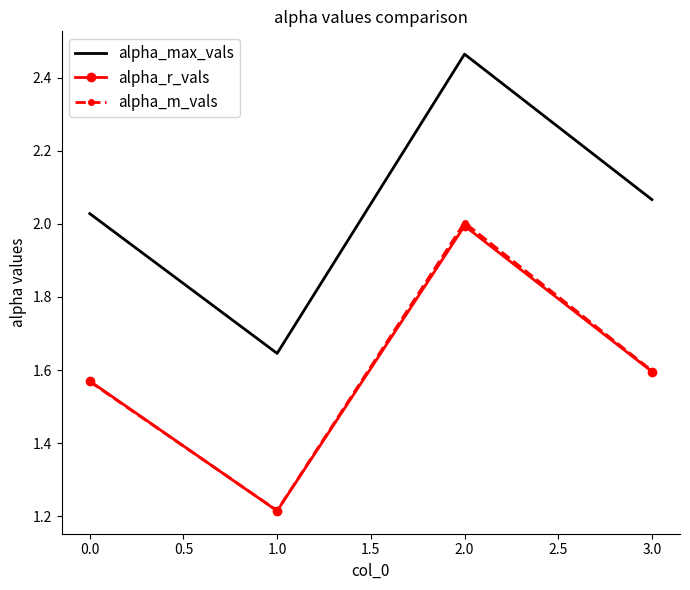

What position from the right is 0.0?

4